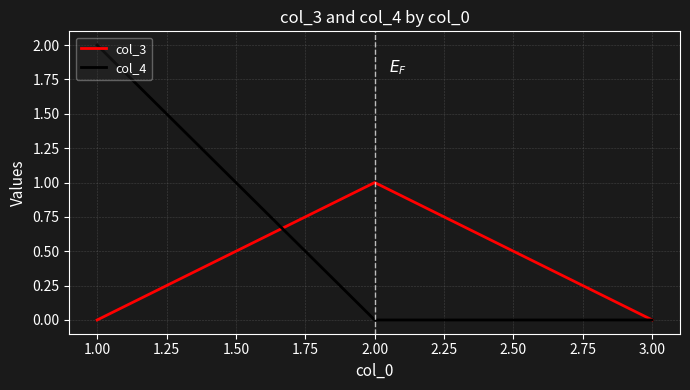

Is this an area chart (filled region under the line)?

No